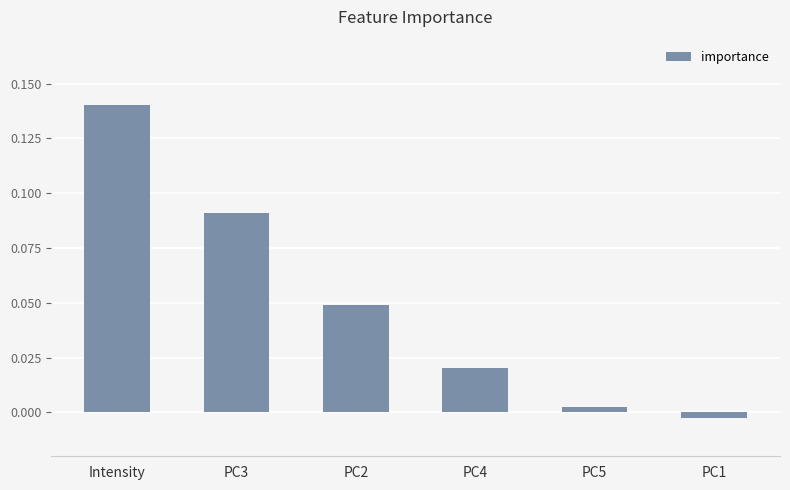

What position from the left is PC3?

2